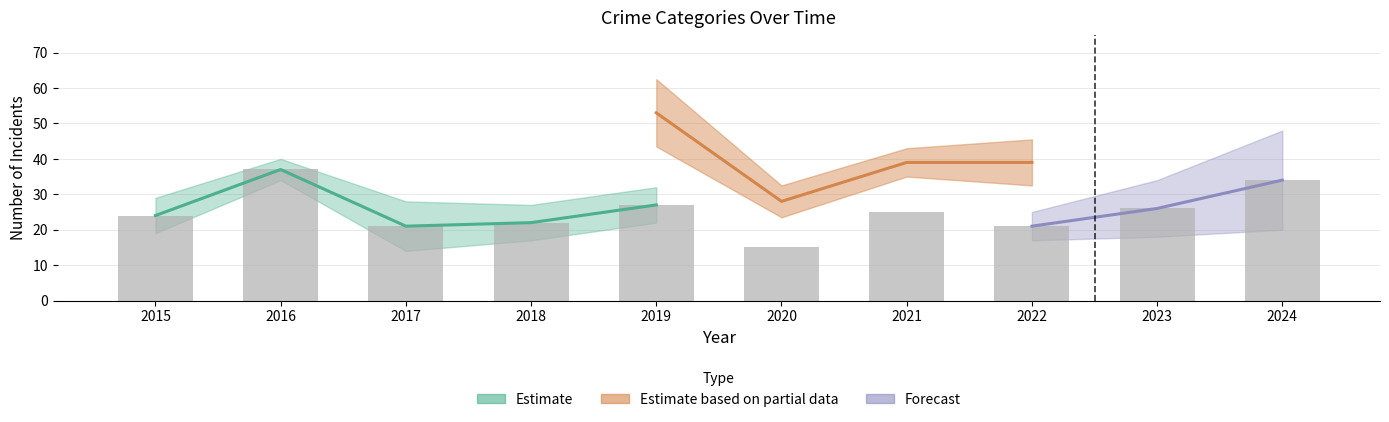

The Aggravated Battery series shows 3 at 2016. True or false?

False